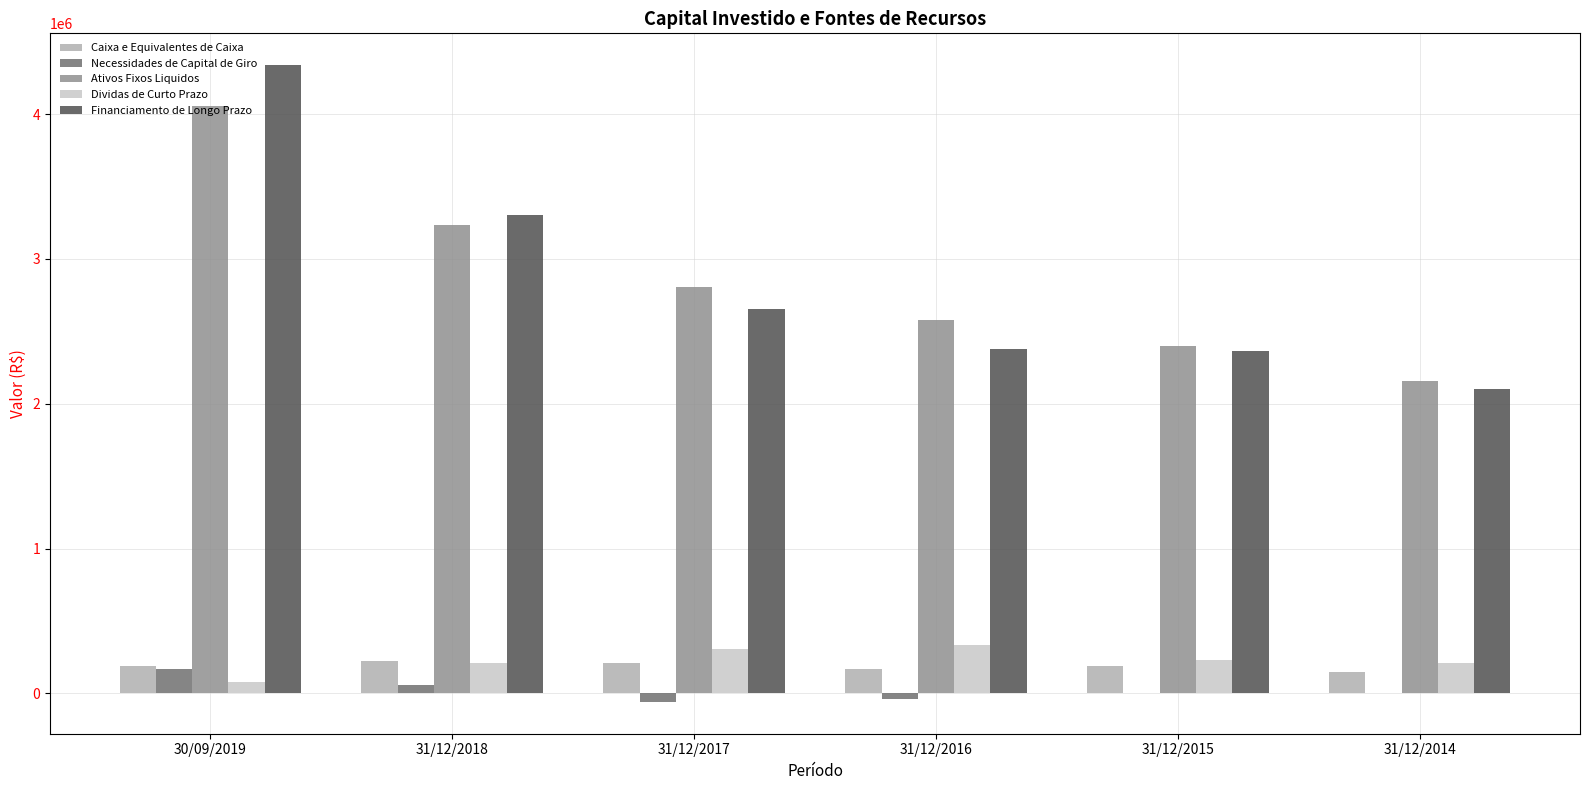

The value of Financiamento de Longo Prazo at 31/12/2016 is 2377233. True or false?

True